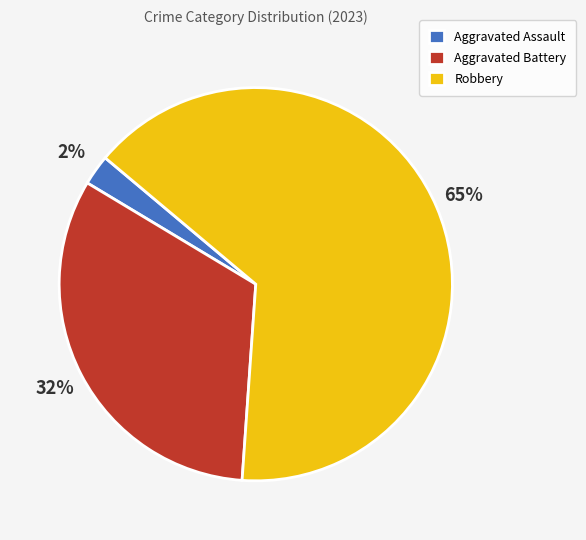

True or false: Robbery accounts for 65% of the total.

True